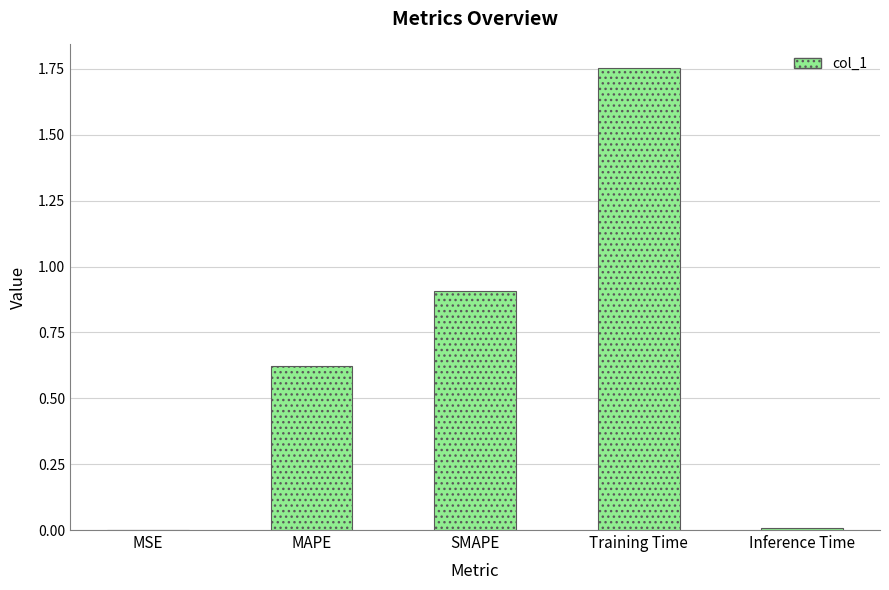

Which category has the highest value across all series?

Training Time